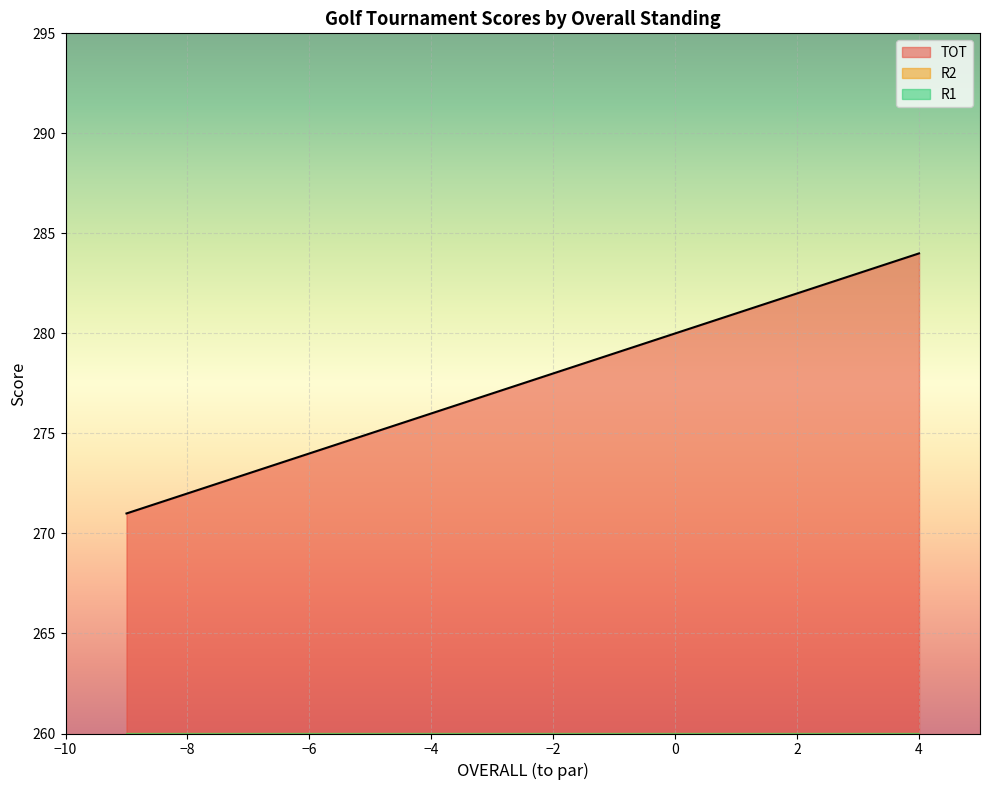

Read the R1 value at 3.

70